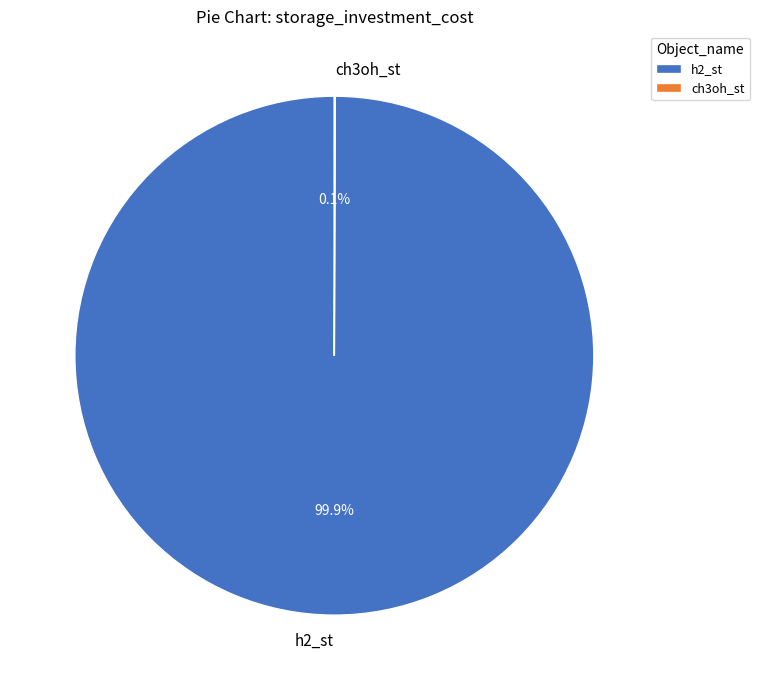

What is the largest slice in the pie chart?

h2_st